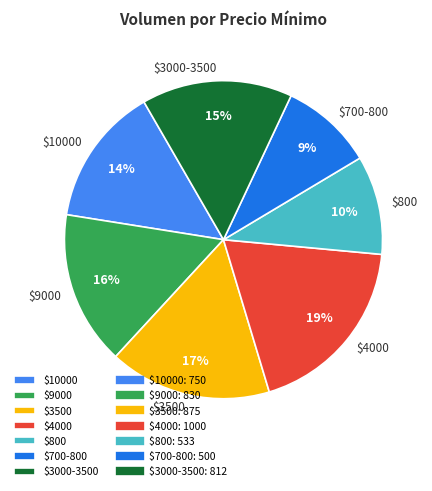

The $800 slice represents 10% of the pie. True or false?

True